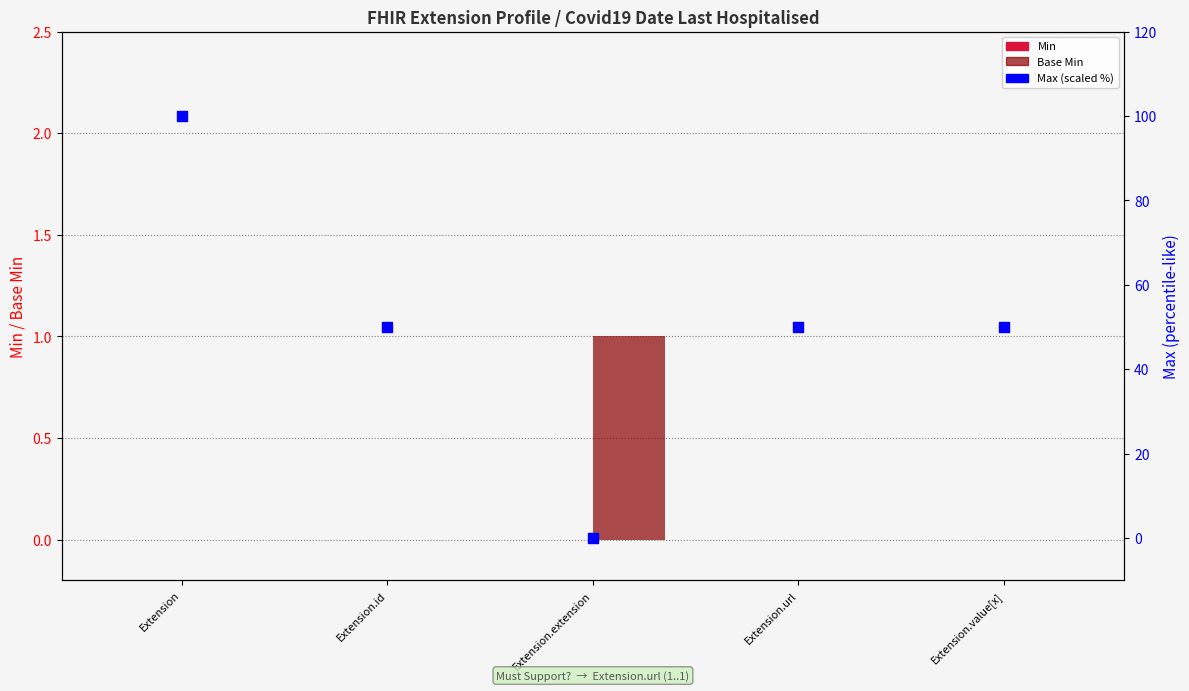

What are all the series names shown in the legend?

Min, Base Min, Max (scaled %)